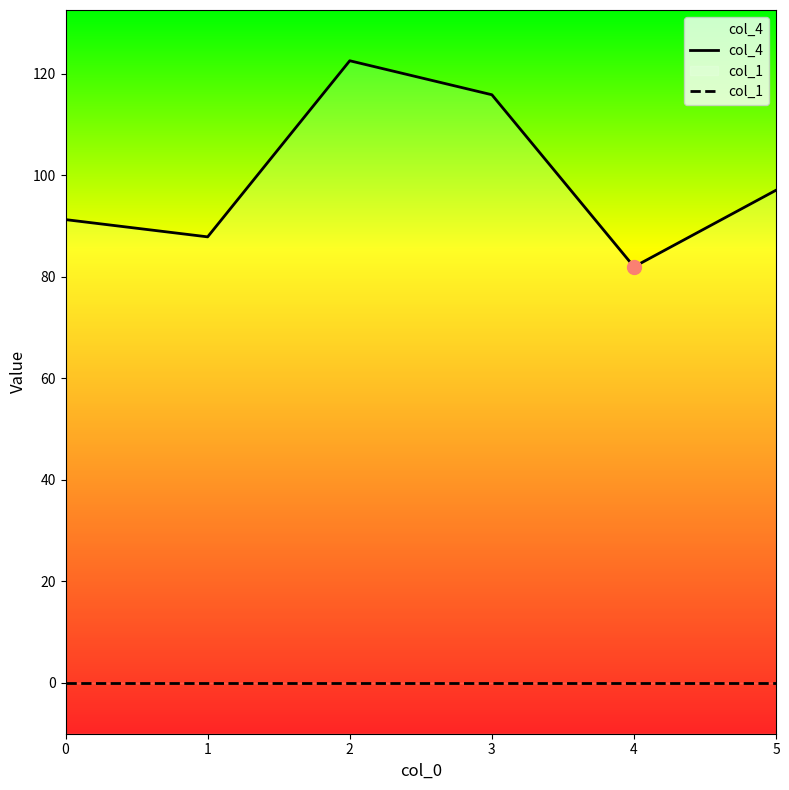

Reading left to right, transcribe all the data shown in this chart.

col_4: 91.3	87.9	122.6	115.9	82.0	97.1
col_1: 0.0	0.0	0.0	0.0	0.0	0.0